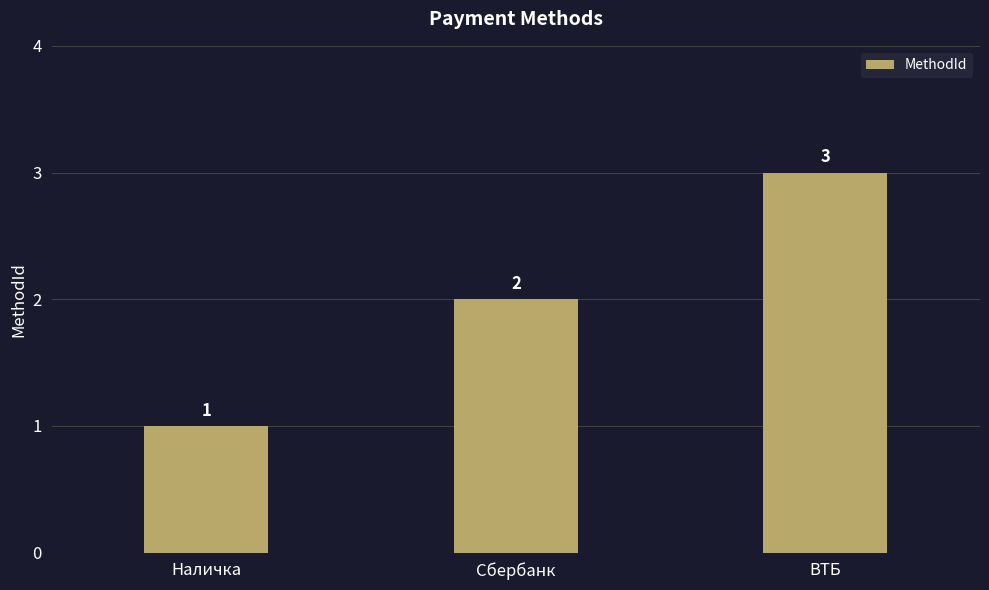

Rank the categories by value from highest to lowest.

ВТБ, Сбербанк, Наличка